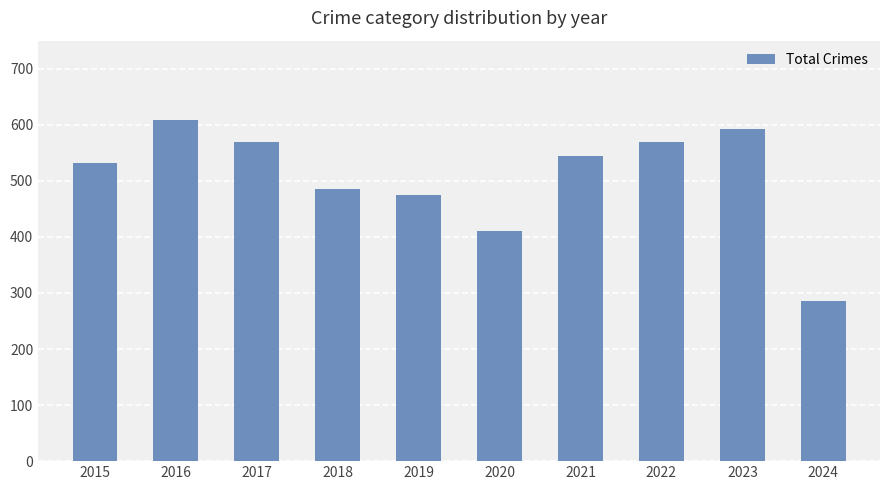

What is the change in value from 2018 to 2022?

+84